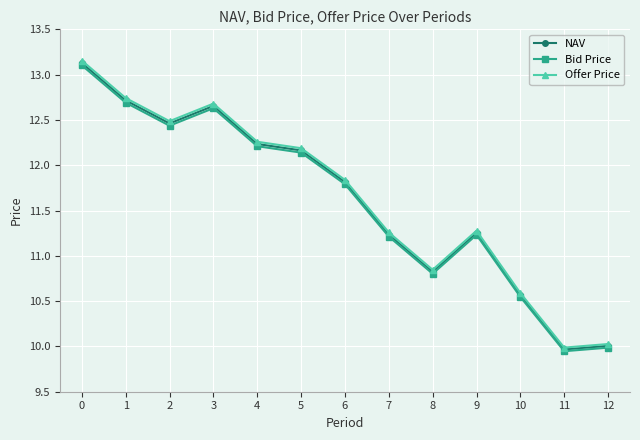

Which category has the lowest value in the Offer Price series?

11